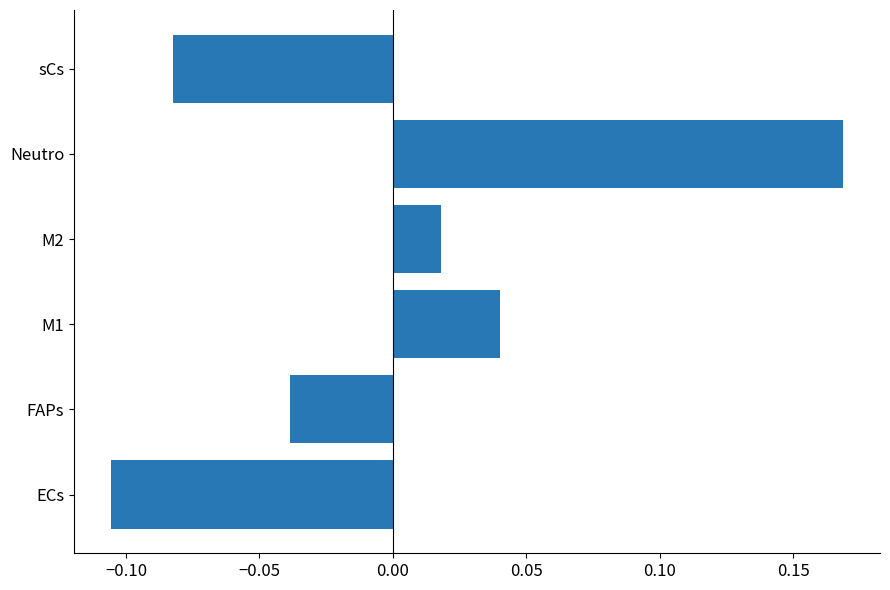

Count the number of data series in this chart.

1